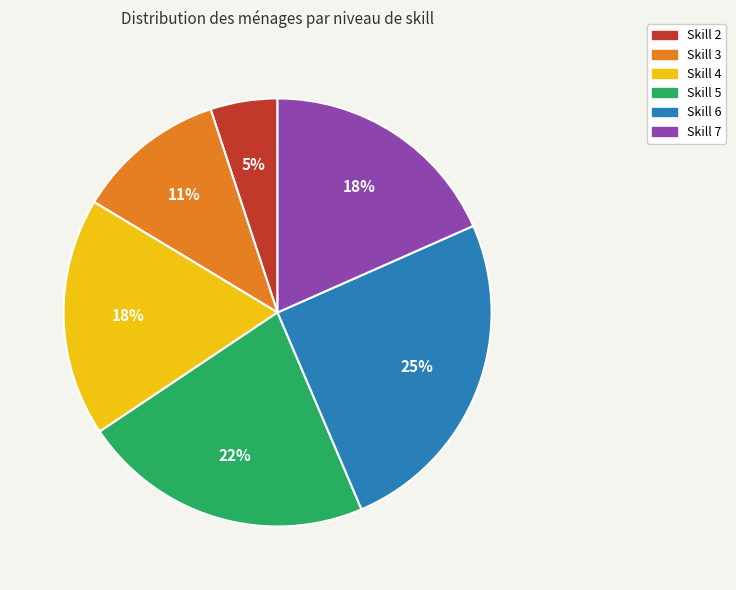

Combined, do Skill 6 and Skill 3 account for over 50%?

No